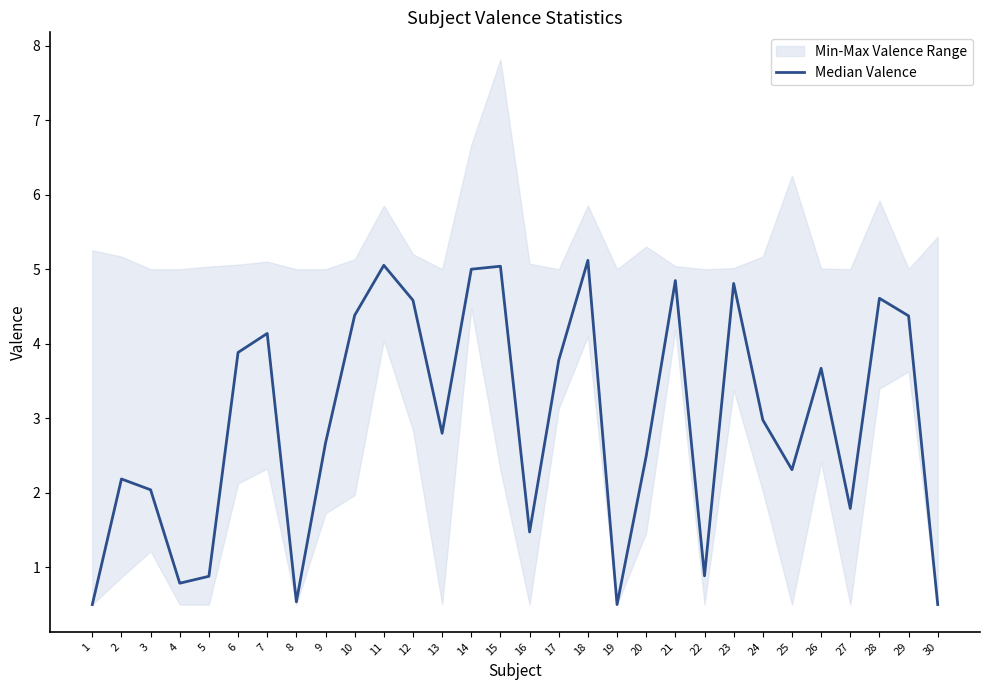

True or false: the data has more than 2 interior local peaks.

True